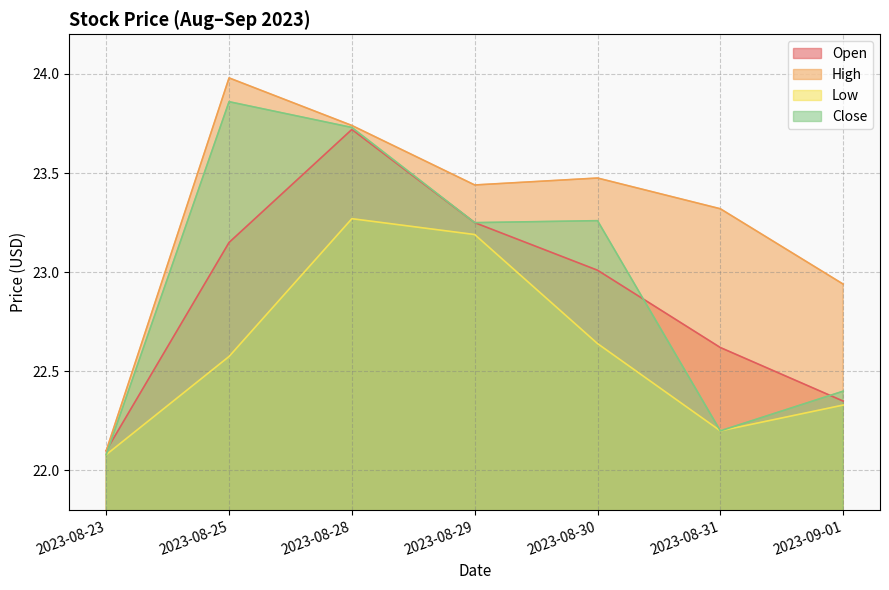

Reading right to left, extract all data points from this chart.

Open: 2023-09-01=22.4	2023-08-31=22.6	2023-08-30=23.0	2023-08-29=23.2	2023-08-28=23.7	2023-08-25=23.1	2023-08-23=22.1
High: 2023-09-01=22.9	2023-08-31=23.3	2023-08-30=23.5	2023-08-29=23.4	2023-08-28=23.7	2023-08-25=24.0	2023-08-23=22.1
Low: 2023-09-01=22.3	2023-08-31=22.2	2023-08-30=22.6	2023-08-29=23.2	2023-08-28=23.3	2023-08-25=22.6	2023-08-23=22.1
Close: 2023-09-01=22.4	2023-08-31=22.2	2023-08-30=23.3	2023-08-29=23.2	2023-08-28=23.7	2023-08-25=23.9	2023-08-23=22.1